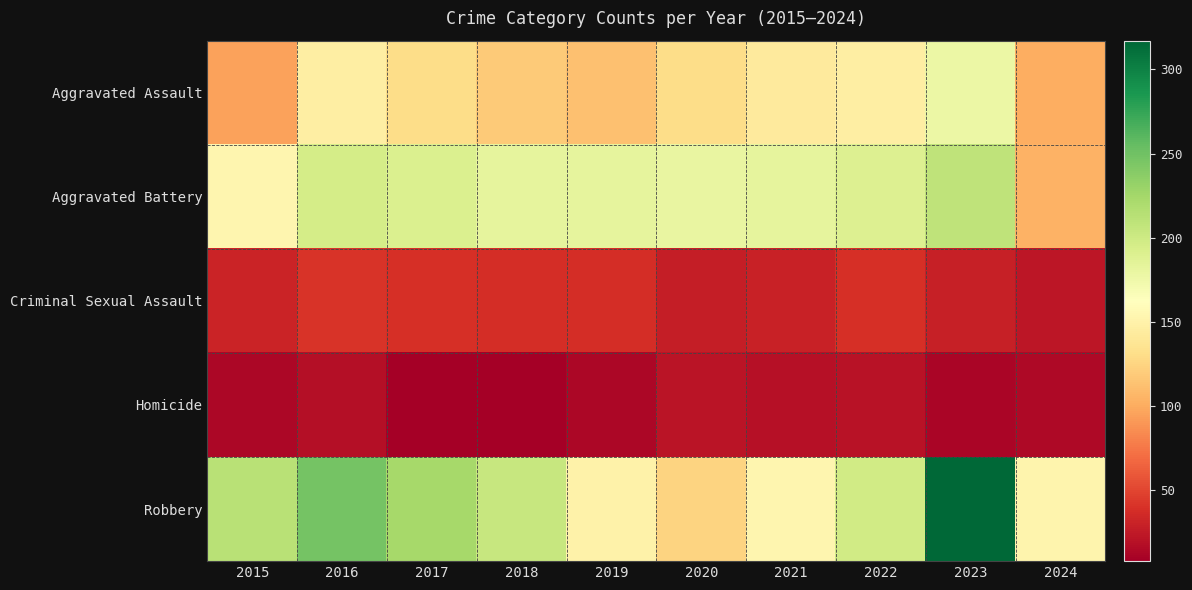

Rank the series by their maximum value, from highest to lowest.

Robbery, Aggravated Battery, Aggravated Assault, Criminal Sexual Assault, Homicide